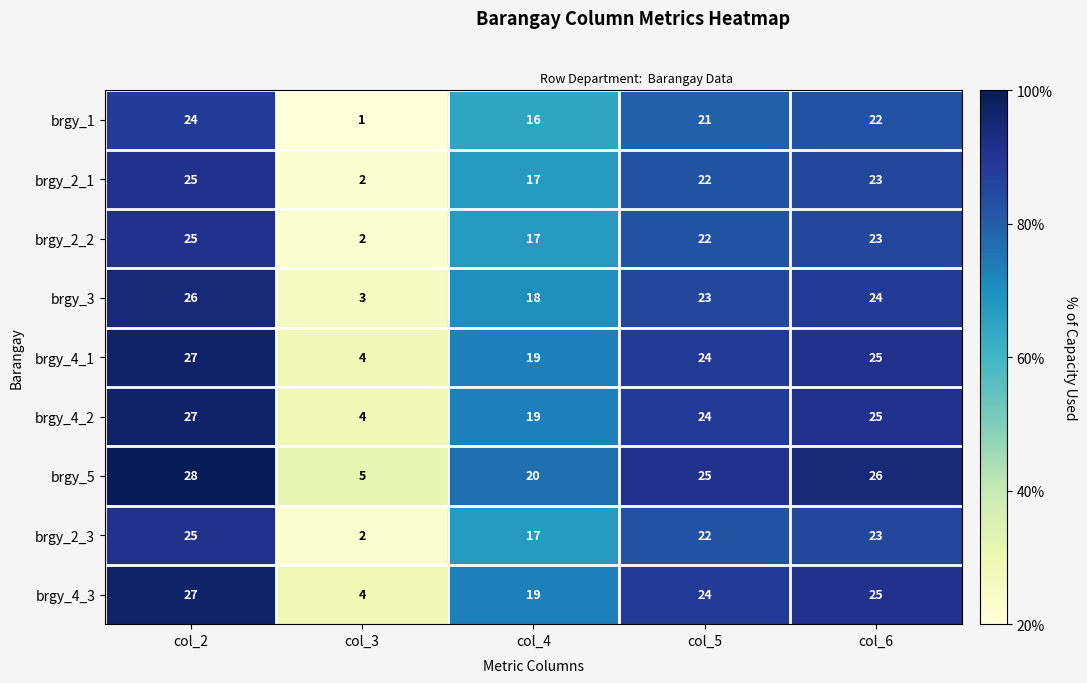

What is the difference between the maximum and minimum values in the brgy_2_1 series?

23